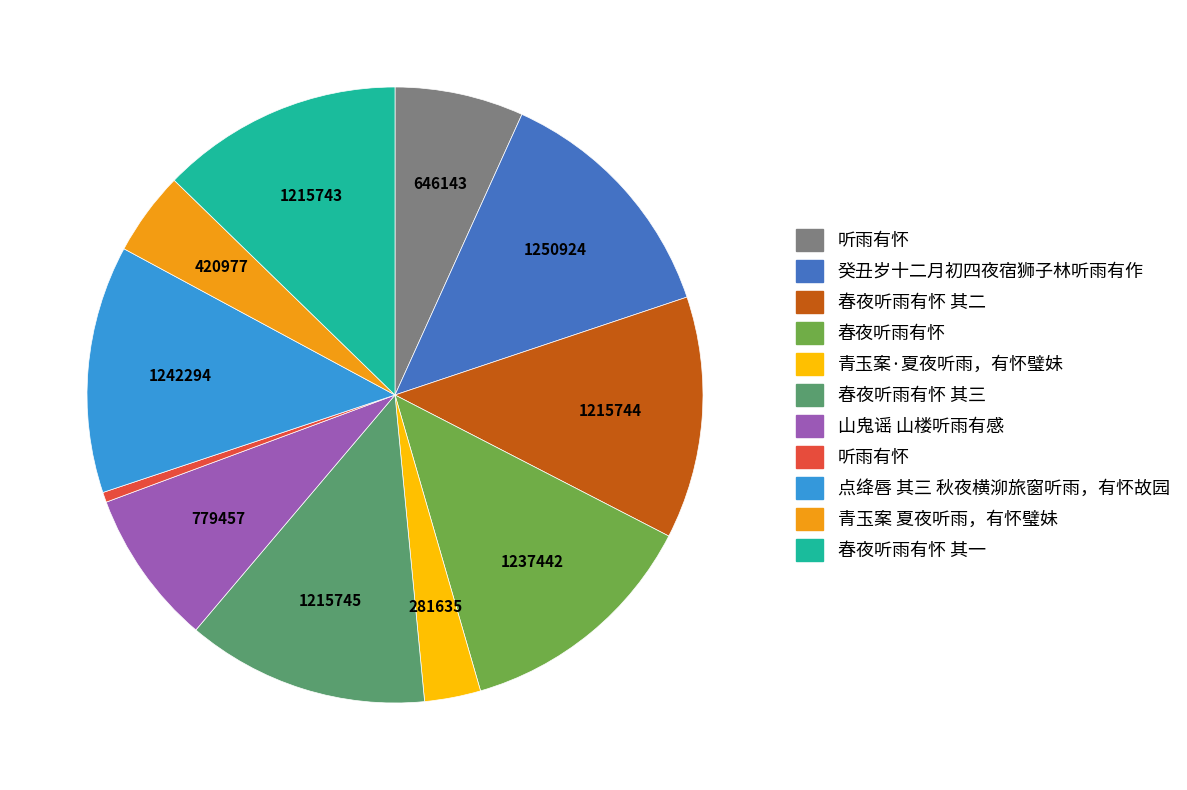

Is there any slice that represents more than half of the pie?

No